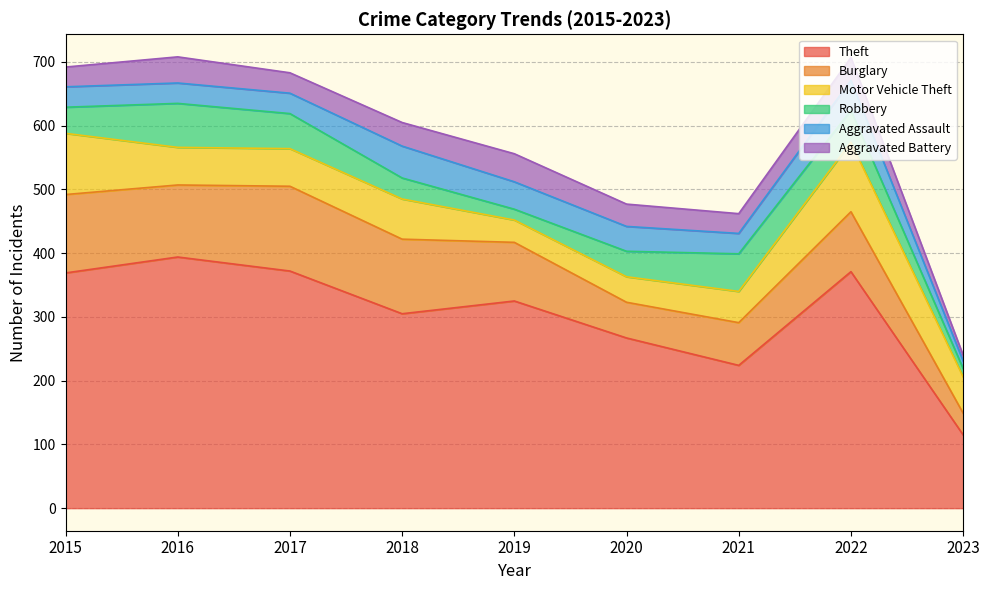

What is the value of the Burglary point at the 8th from the left?

94